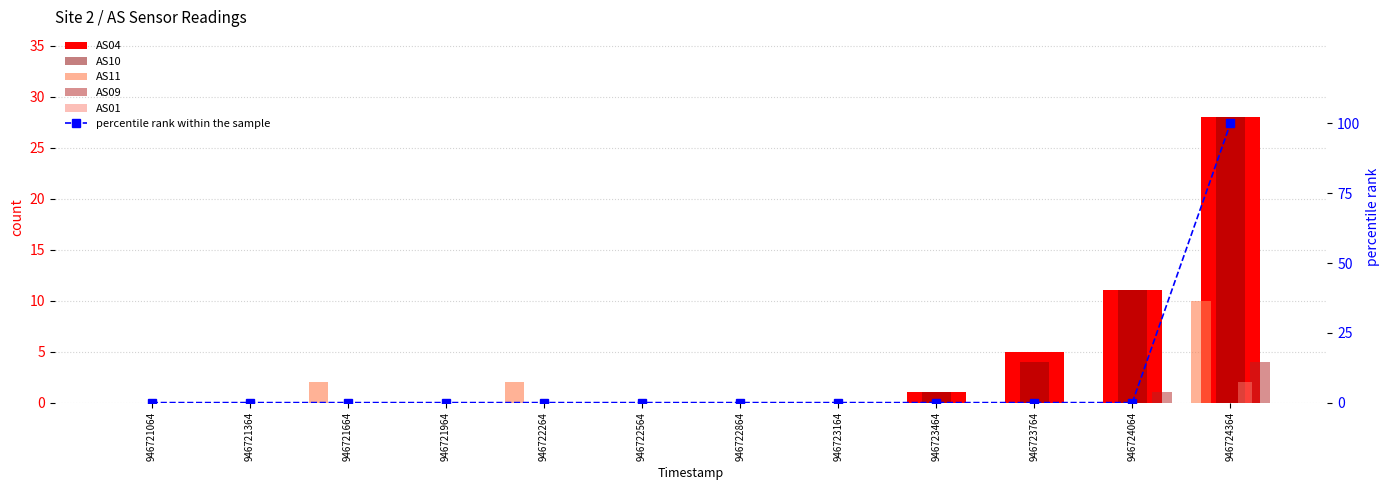

Where is AS09 nearest to the value 2?

946724064